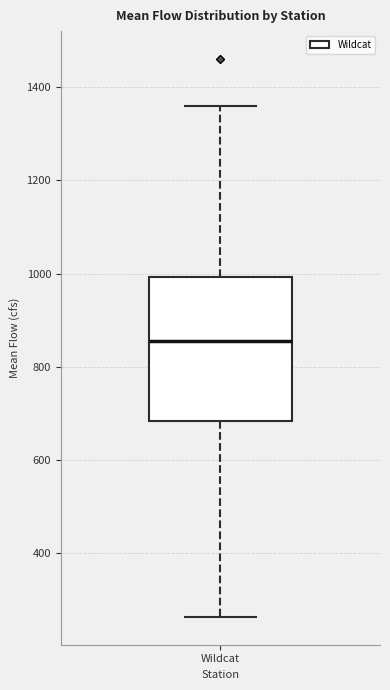

Read this box plot against the y-axis: the position of the median line, the range covered by the box, and the ends of both whiskers. The values are not printed on the chart, so give them approximately, as read against the axis.

median 860, box 680 to 1000, whiskers 260 to 1360